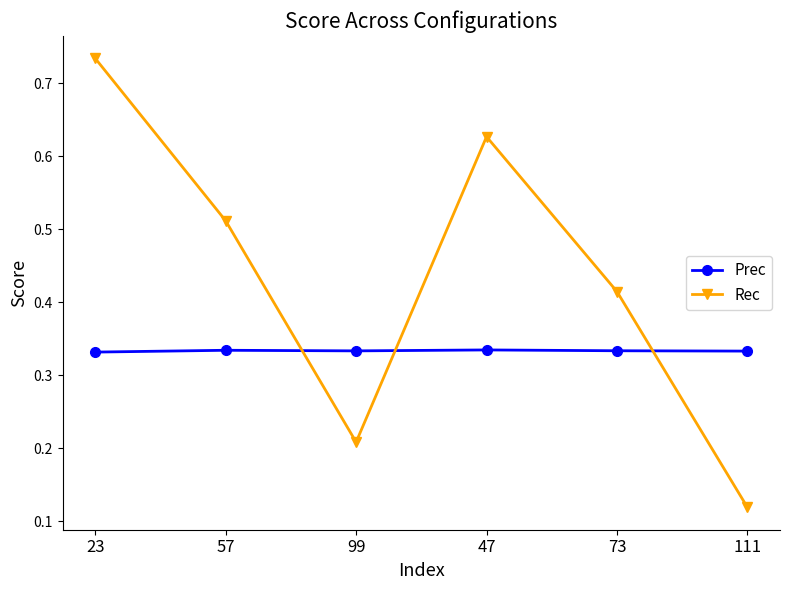

Which label corresponds to the largest value in the chart?

23